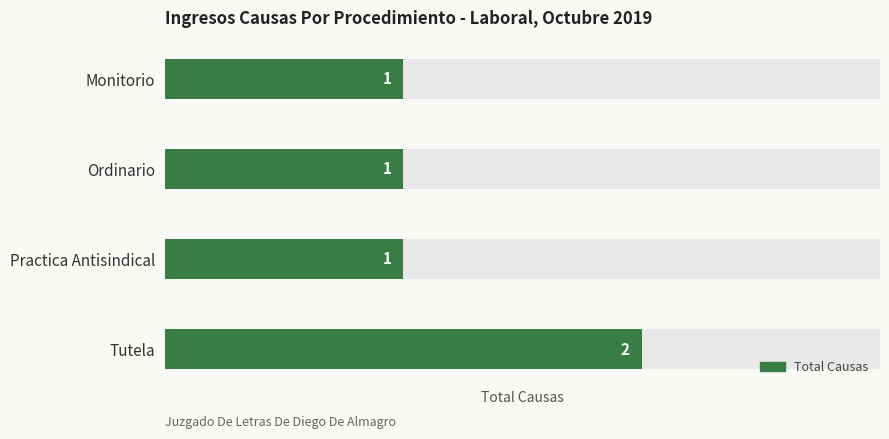

Is it true that the value at Tutela is 1?

False